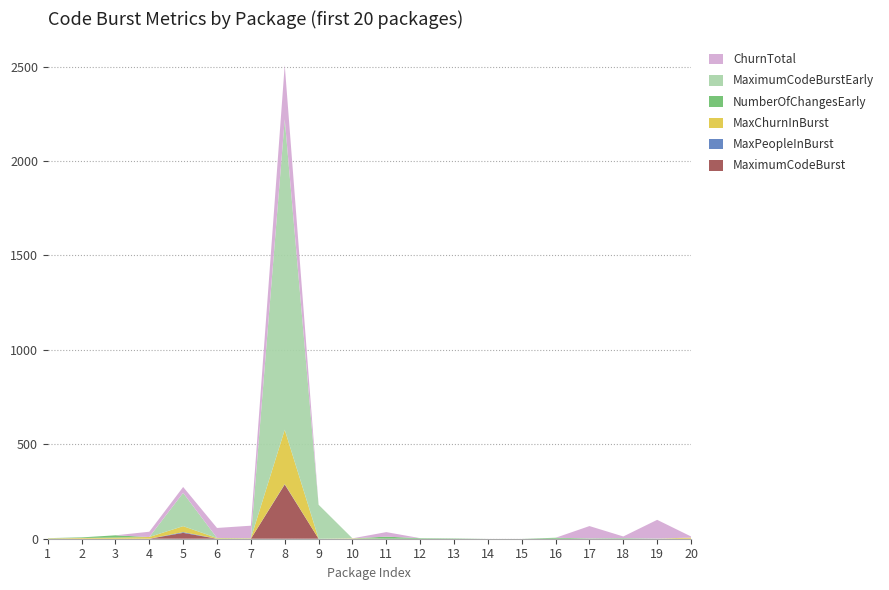

Reading right to left, list all the values displayed in this chart.

MaximumCodeBurst: 0	0	0	0	0	0	0	0	0	0	0	0	287	0	0	31	0	0	0	0
MaxPeopleInBurst: 0	0	0	0	0	0	0	0	0	0	0	0	2	0	0	4	0	0	0	0
MaxChurnInBurst: 6	0	0	0	0	0	0	0	0	0	2	0	287	2	3	31	9	6	4	2
NumberOfChangesEarly: 0	1	3	2	5	0	0	2	3	11	0	2	1	1	1	1	0	12	3	1
MaximumCodeBurstEarly: 0	0	0	0	0	0	0	0	0	0	0	178	1644	0	0	176	0	0	0	0
ChurnTotal: 6	99	9	65	0	0	0	0	0	24	0	0	287	66	53	31	28	0	0	0